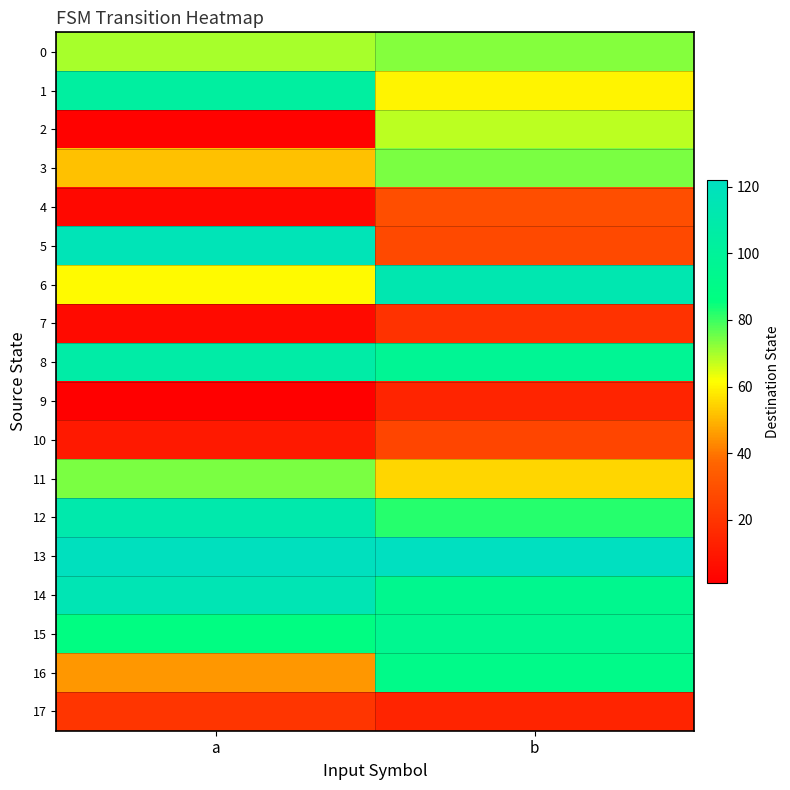

Which series has the largest range (max minus min)?

5